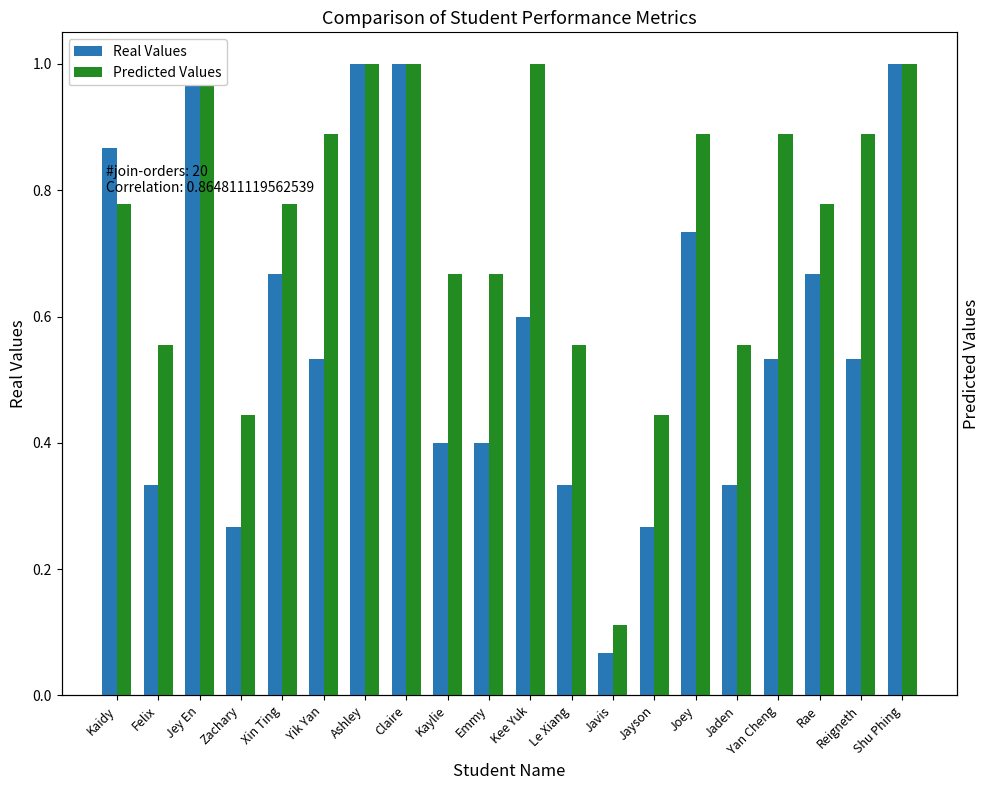

The Predicted Values series shows 1.6 at Jey En. True or false?

False